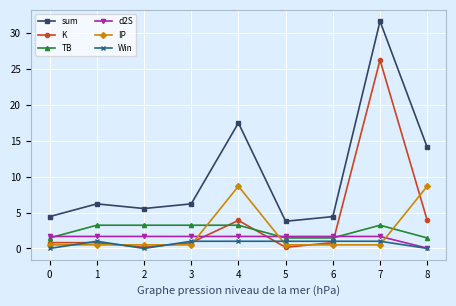

Which series has the largest range (max minus min)?

sum